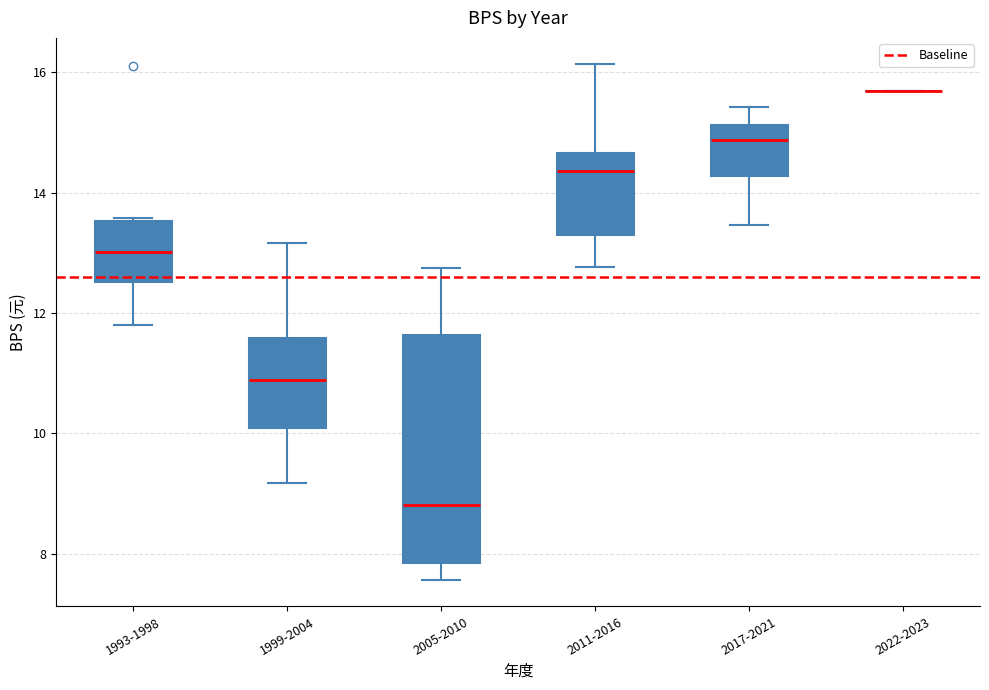

Reading left to right, read every box against the y-axis: the position of its median line, the range the box covers, and the ends of its whiskers. The values are not printed on the chart, so give them approximately, as read against the axis.

1993-1998: median 13.0, box 12.6 to 13.6, whiskers 11.8 to 13.6
1999-2004: median 10.8, box 10.0 to 11.6, whiskers 9.2 to 13.2
2005-2010: median 8.8, box 7.8 to 11.6, whiskers 7.6 to 12.8
2011-2016: median 14.4, box 13.2 to 14.6, whiskers 12.8 to 16.2
2017-2021: median 14.8, box 14.2 to 15.2, whiskers 13.4 to 15.4
2022-2023: box collapsed to a line at 15.6, whiskers 15.6 to 15.6